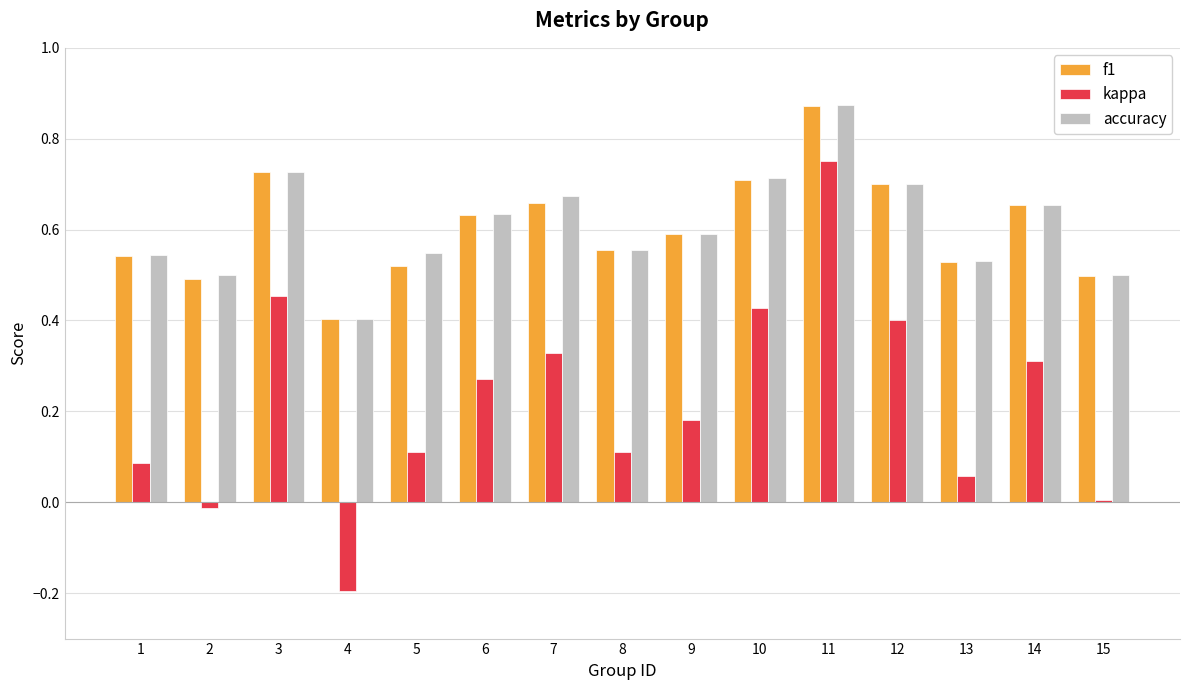

At which category is the sum across all series the highest?

11